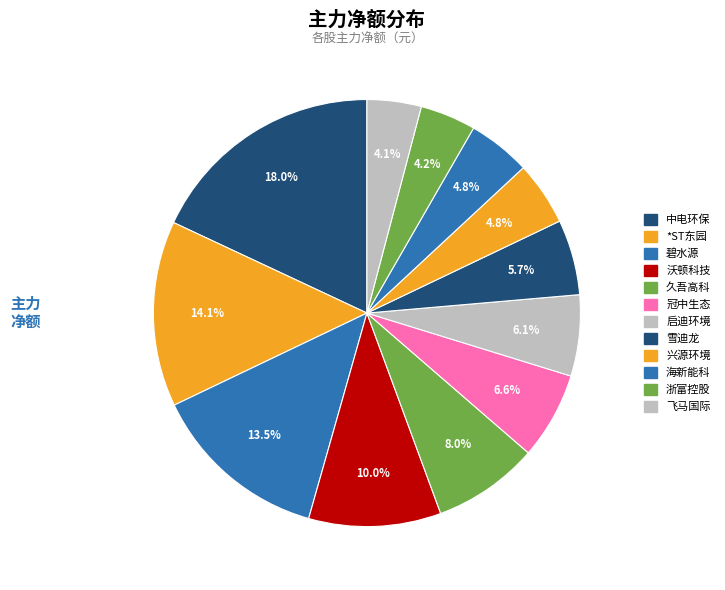

Is it true that 碧水源 is 14% of the pie?

True